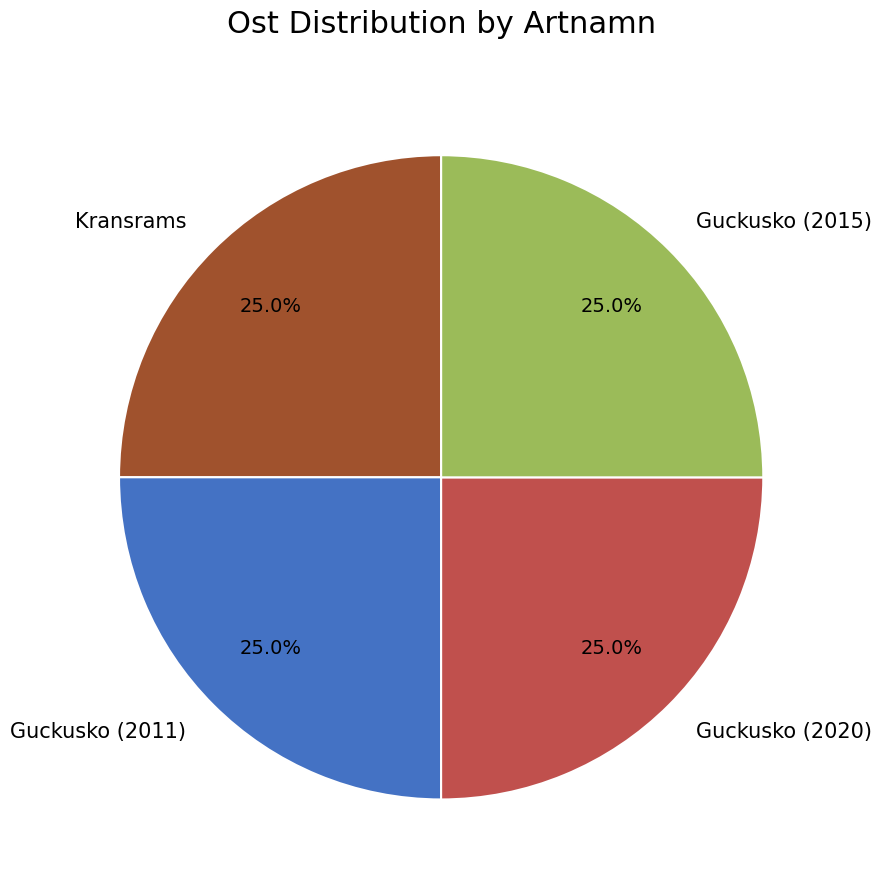

Is Guckusko (2011) the majority of the pie?

No